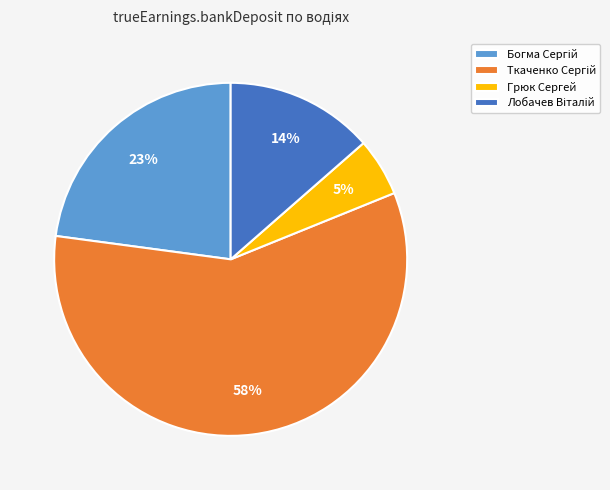

What is the smallest slice in the pie chart?

Грюк Сергей